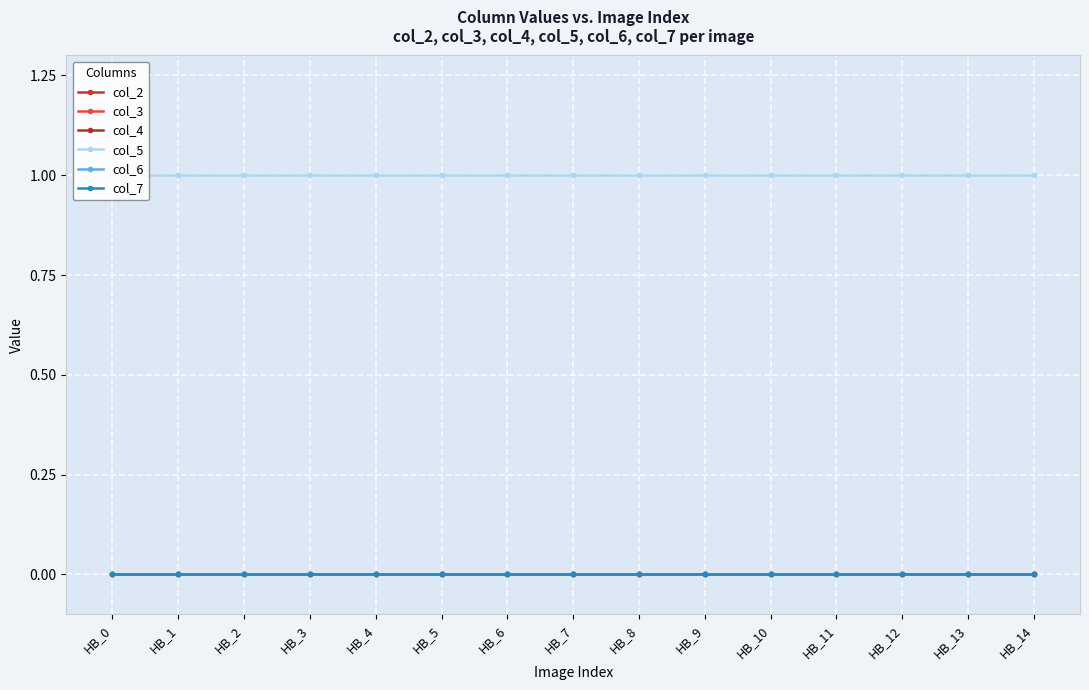

What is the maximum value shown in the chart?

1